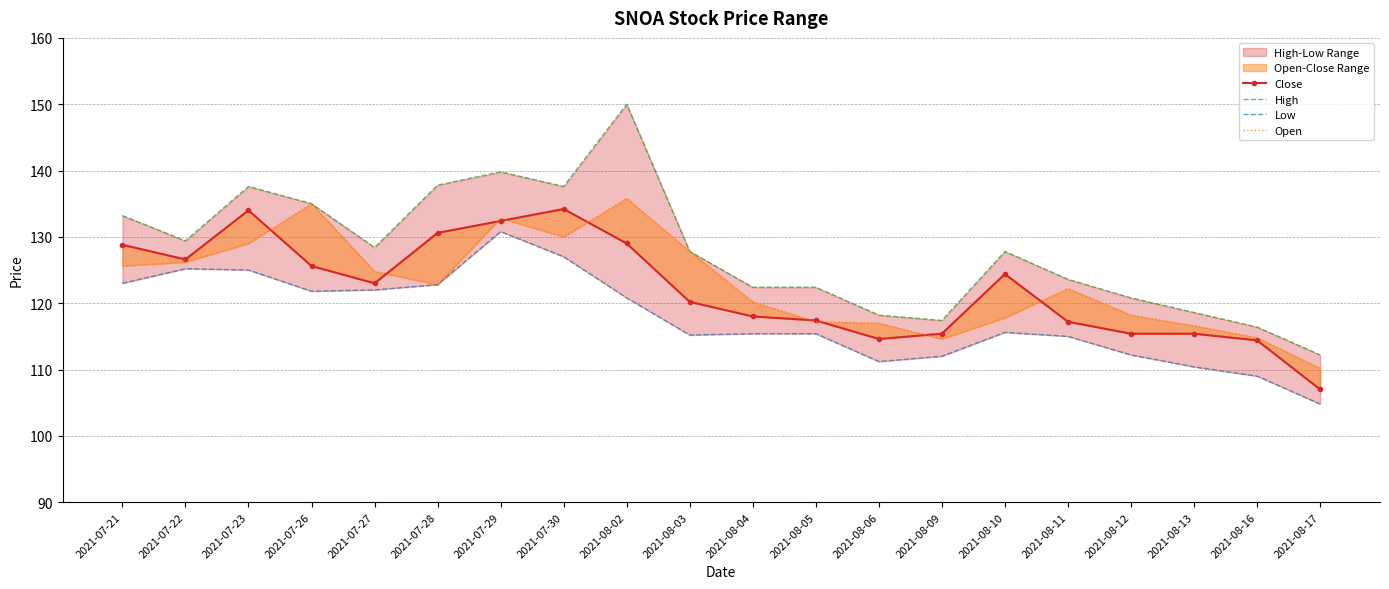

What is the average value of the Close series?

122.2